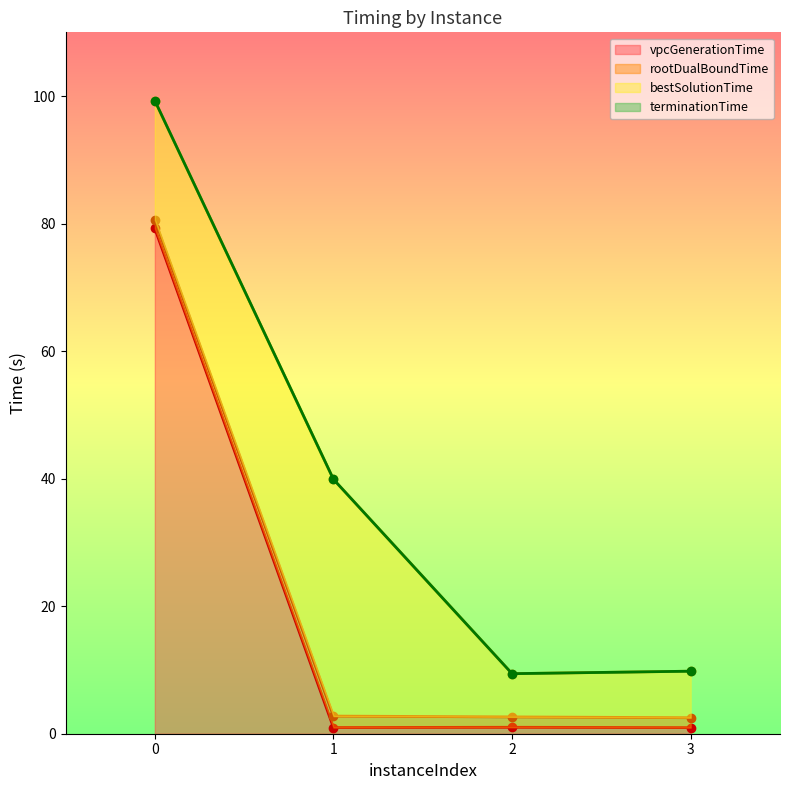

The value of bestSolutionTime at 3 is 4.1. True or false?

False